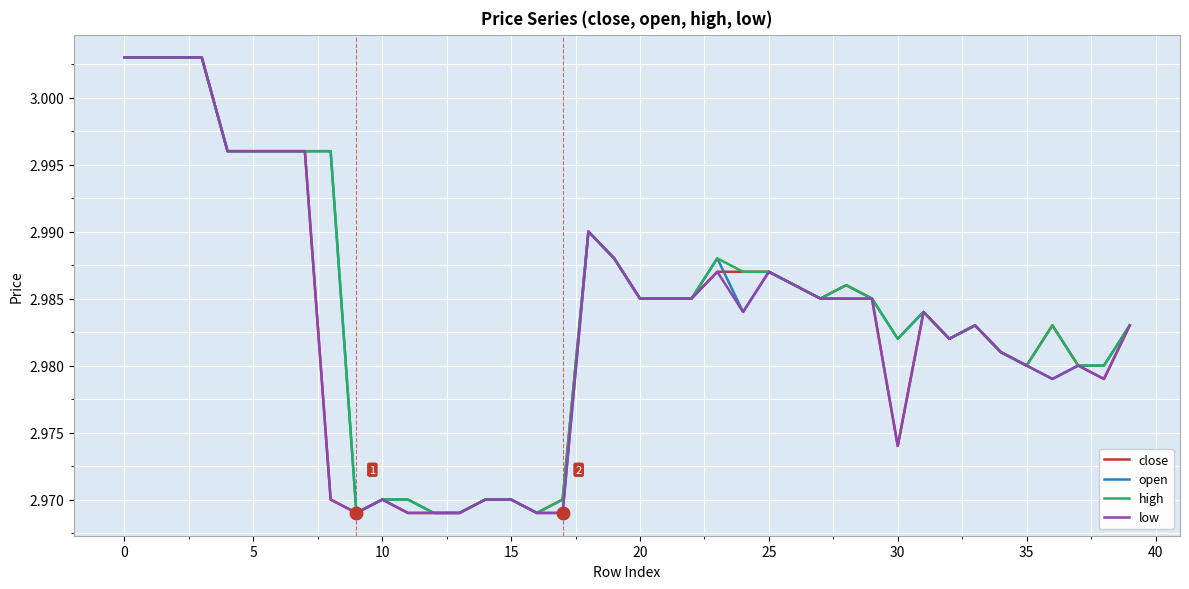

How many lines are shown in the chart?

4